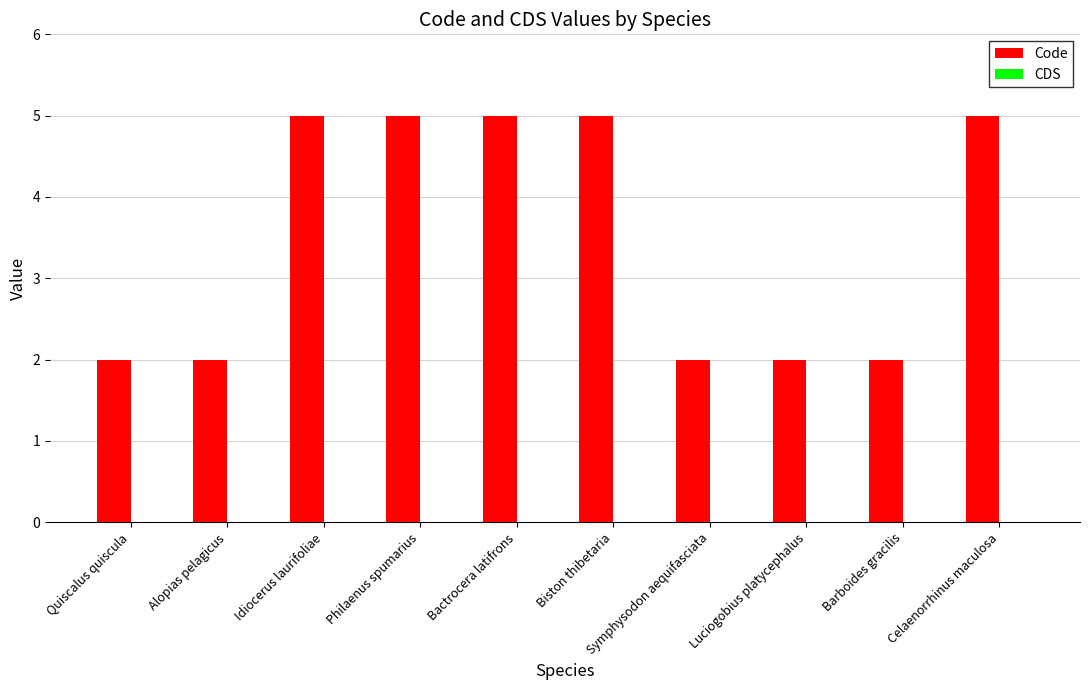

Is it true that the value at Alopias pelagicus is 1?

False